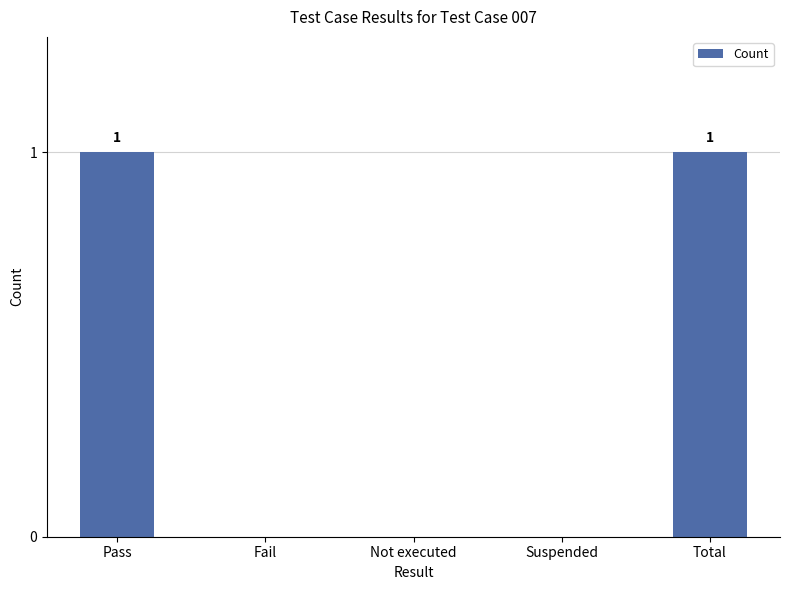

What value does the data have at Pass?

1